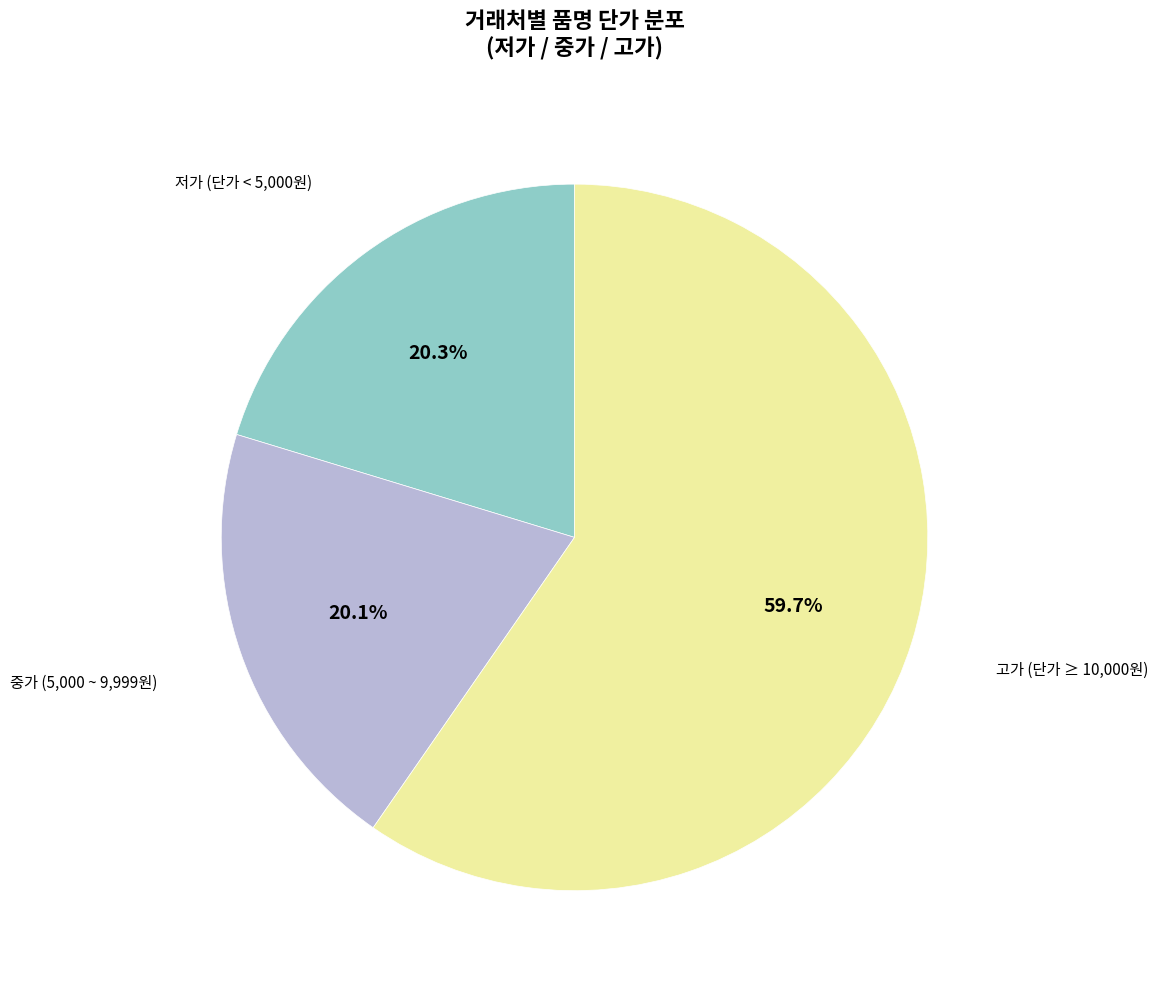

Is there any slice that represents more than half of the pie?

Yes